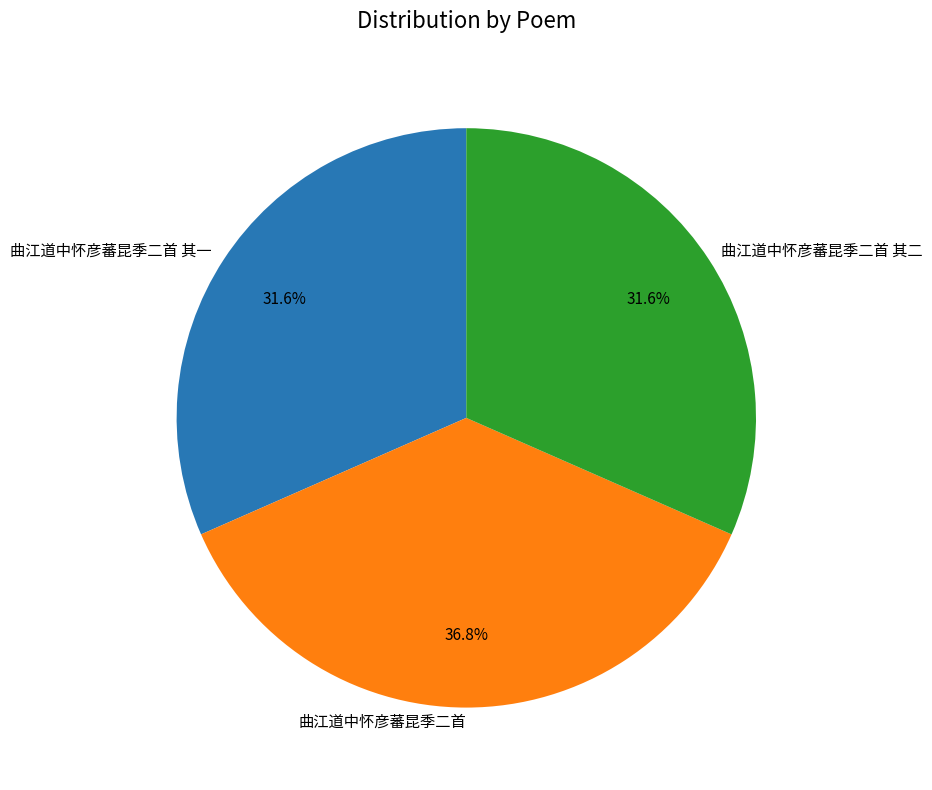

What percentage is the 曲江道中怀彦蕃昆季二首 其一 slice, to the nearest percent?

32%